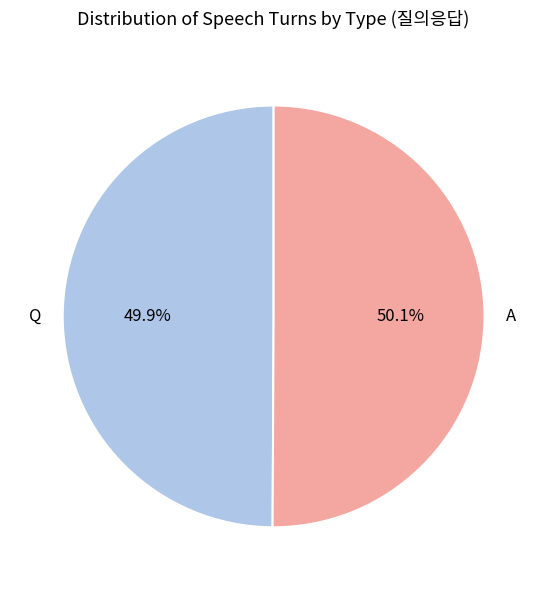

What is the total percentage of Q and A?

100.0%